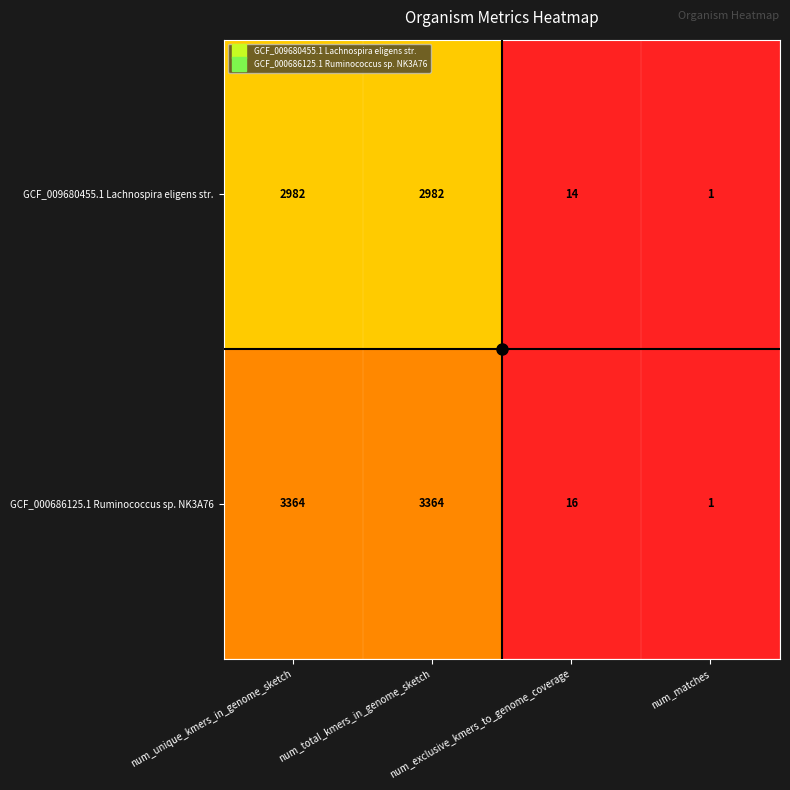

Is it true that GCF_000686125.1 Ruminococcus sp. NK3A76 equals 16 at num_exclusive_kmers_to_genome_coverage?

True